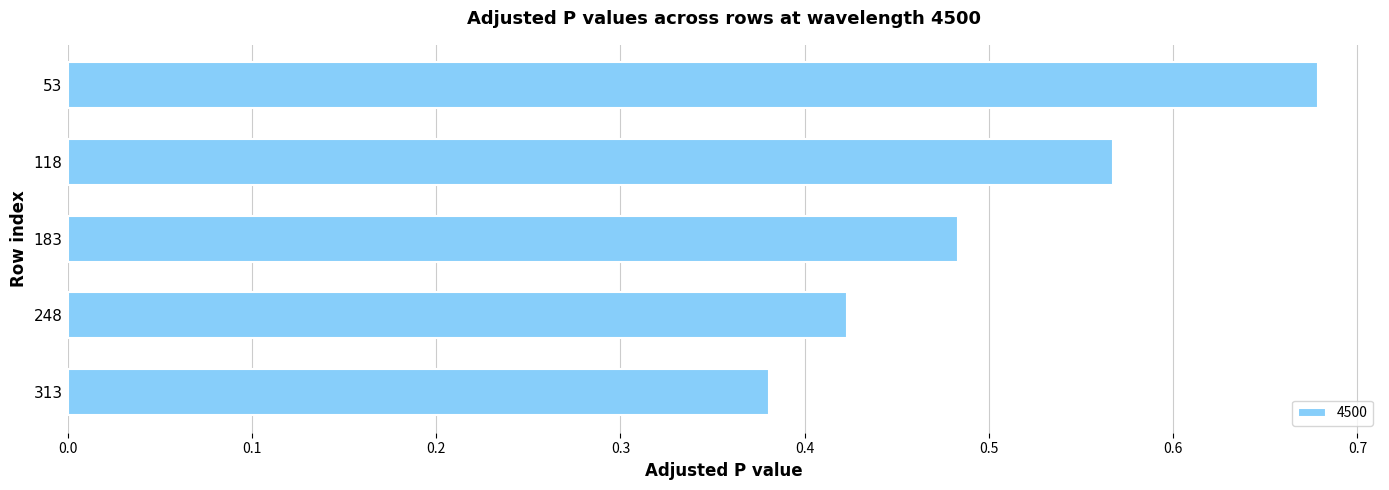

List the labels in order of value, largest first.

53, 118, 183, 248, 313